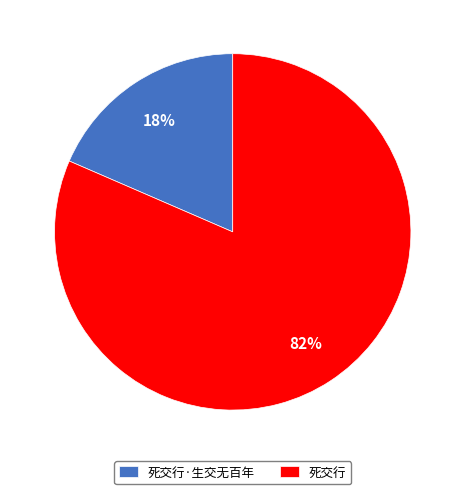

Rank the categories by value from highest to lowest.

死交行, 死交行·生交无百年